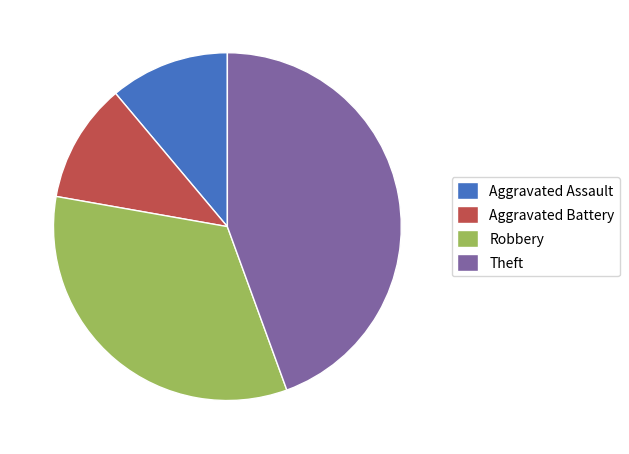

Which has a higher value, Aggravated Battery or Robbery?

Robbery